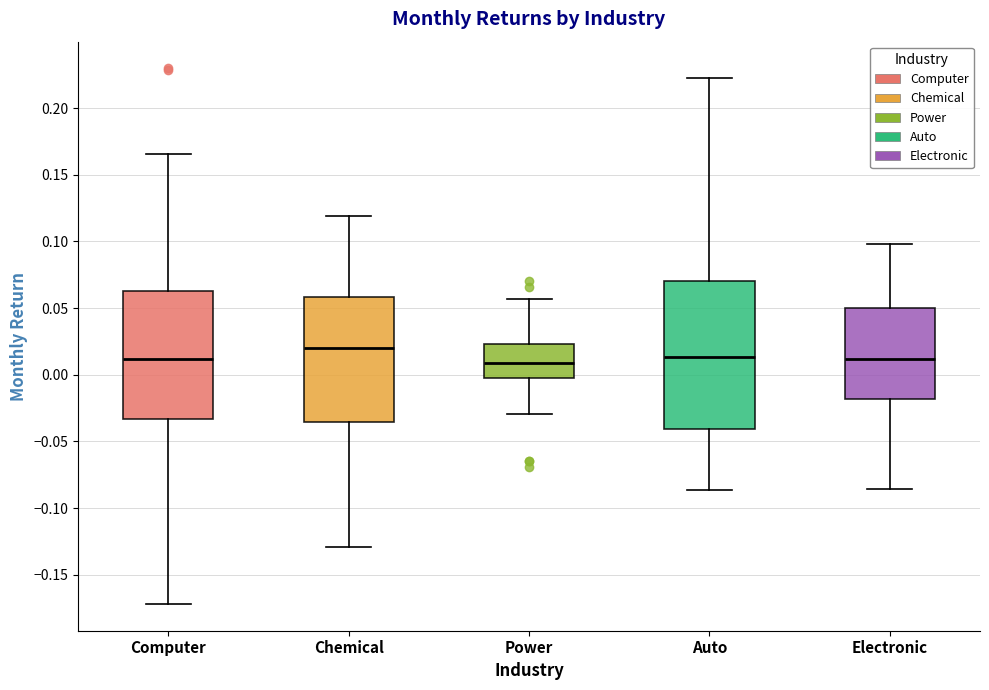

Reading left to right, read every box against the y-axis: the position of its median line, the range the box covers, and the ends of its whiskers. The values are not printed on the chart, so give them approximately, as read against the axis.

Computer: median 0.010, box -0.035 to 0.065, whiskers -0.170 to 0.165
Chemical: median 0.020, box -0.035 to 0.060, whiskers -0.130 to 0.120
Power: median 0.010, box 0.000 to 0.025, whiskers -0.030 to 0.055
Auto: median 0.015, box -0.040 to 0.070, whiskers -0.085 to 0.225
Electronic: median 0.010, box -0.020 to 0.050, whiskers -0.085 to 0.100